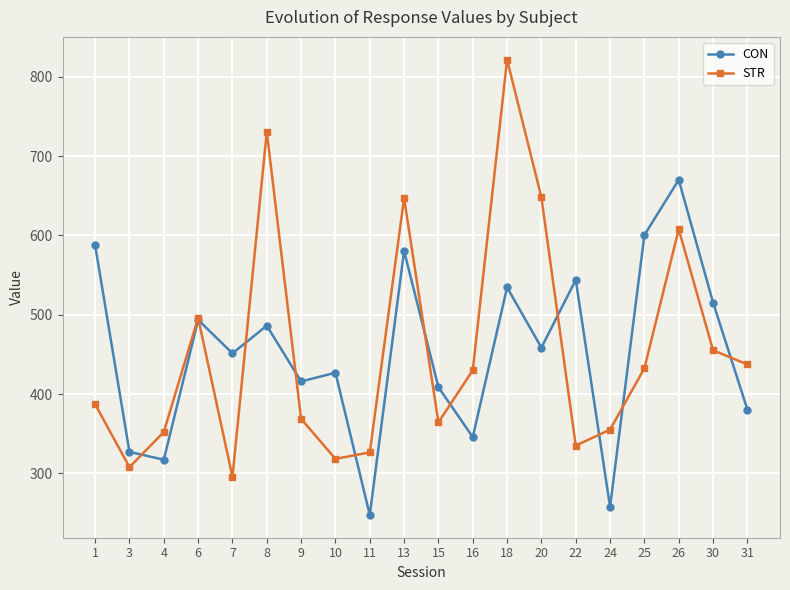

Which series has the largest range (max minus min)?

STR